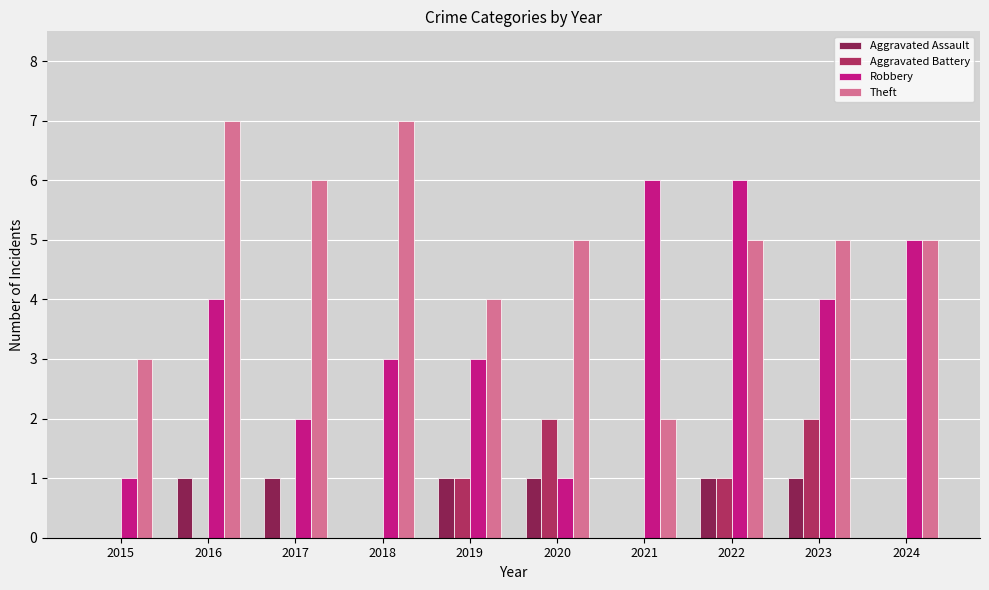

Reading right to left, what are all the values shown in this chart?

Aggravated Assault: 2024=0	2023=1	2022=1	2021=0	2020=1	2019=1	2018=0	2017=1	2016=1	2015=0
Aggravated Battery: 2024=0	2023=2	2022=1	2021=0	2020=2	2019=1	2018=0	2017=0	2016=0	2015=0
Robbery: 2024=5	2023=4	2022=6	2021=6	2020=1	2019=3	2018=3	2017=2	2016=4	2015=1
Theft: 2024=5	2023=5	2022=5	2021=2	2020=5	2019=4	2018=7	2017=6	2016=7	2015=3